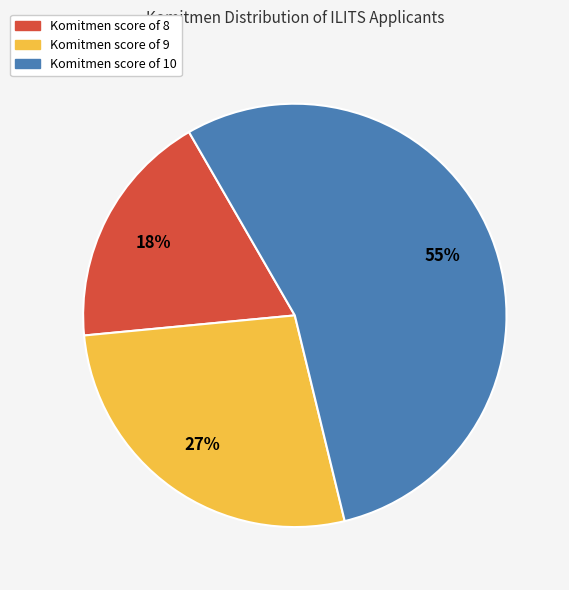

Is there any slice that represents more than half of the pie?

Yes